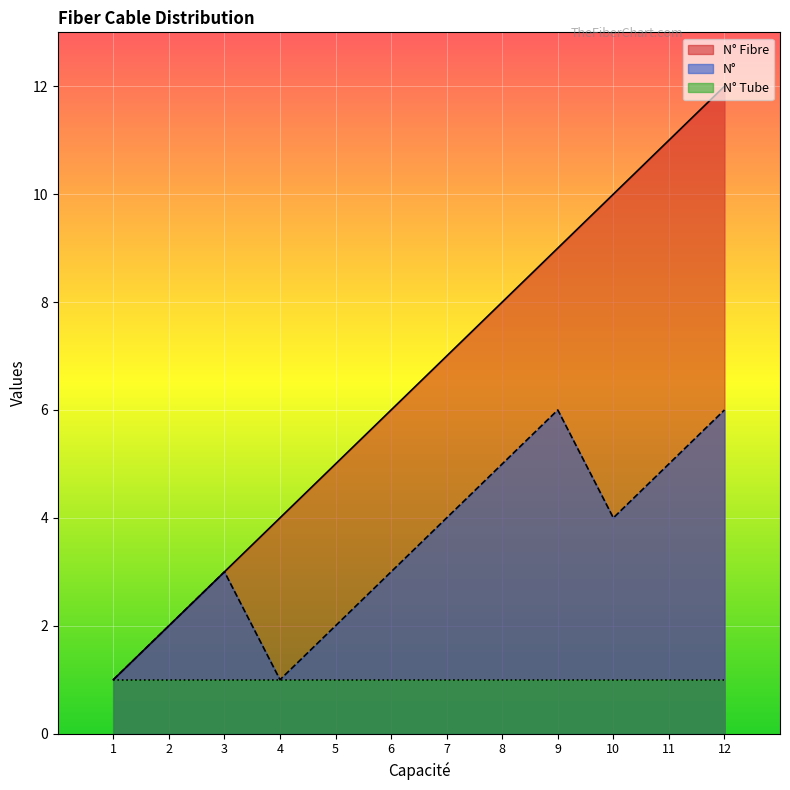

What is the maximum value for N° Fibre?

12